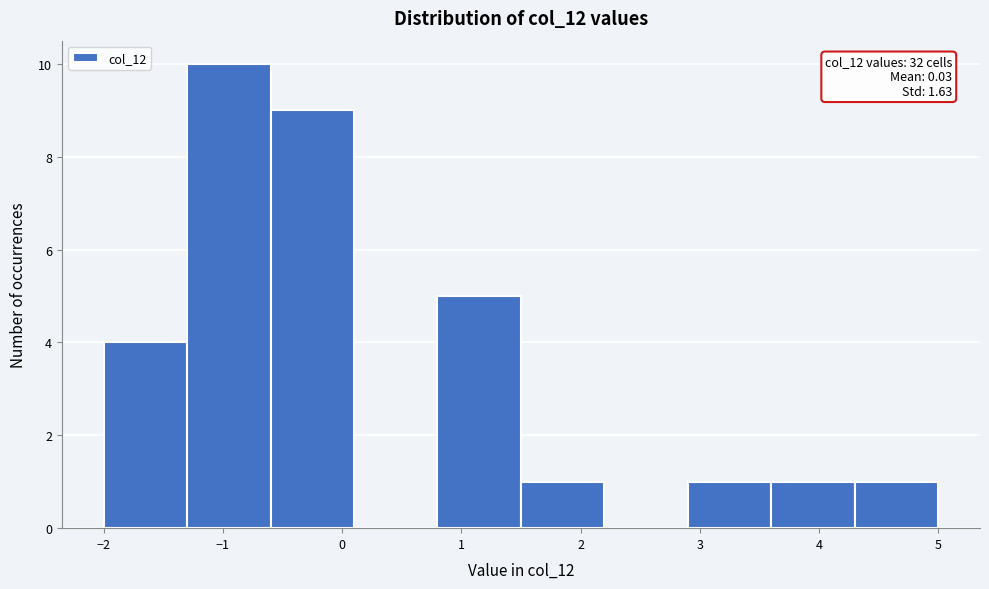

Which range on the x-axis has the tallest bar?

-1.3 to -0.6